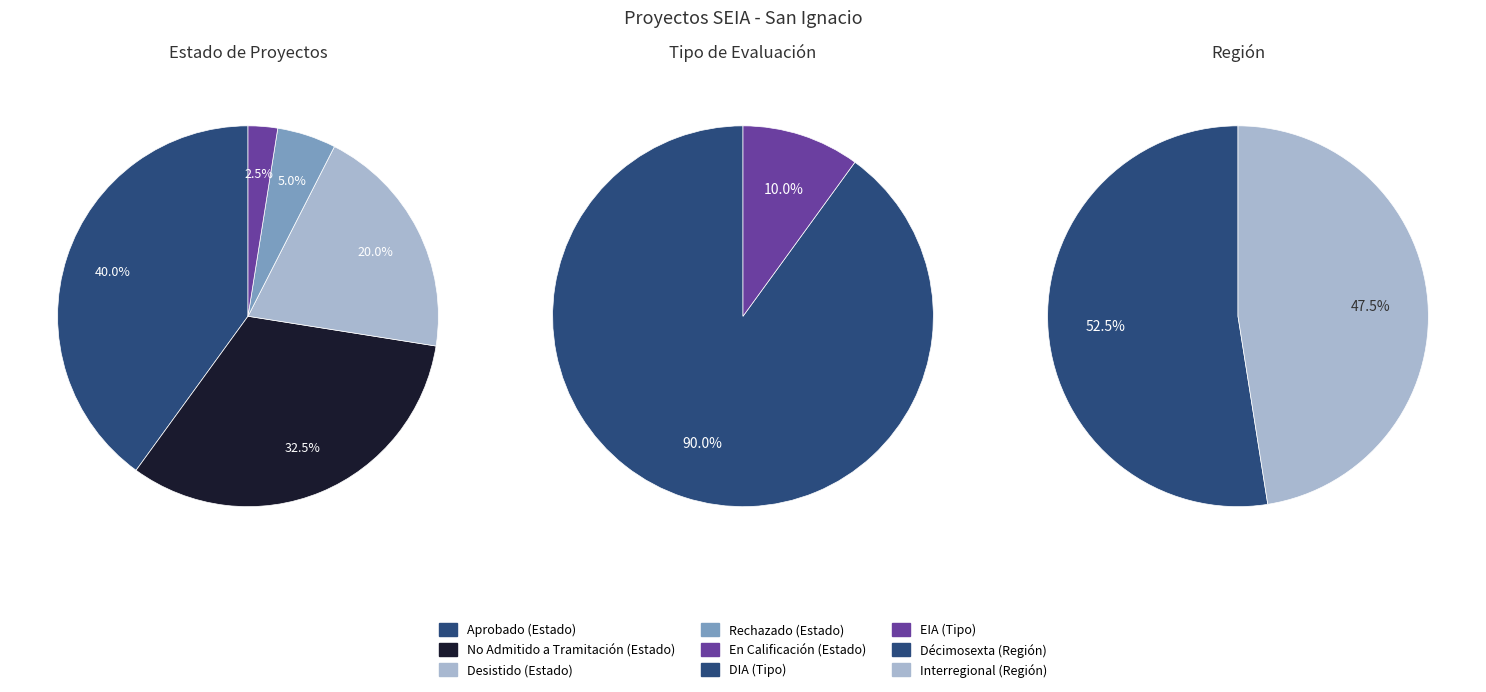

Rank the categories by value from highest to lowest.

Aprobado, No Admitido a Tramitación, Desistido, Rechazado, En Calificación